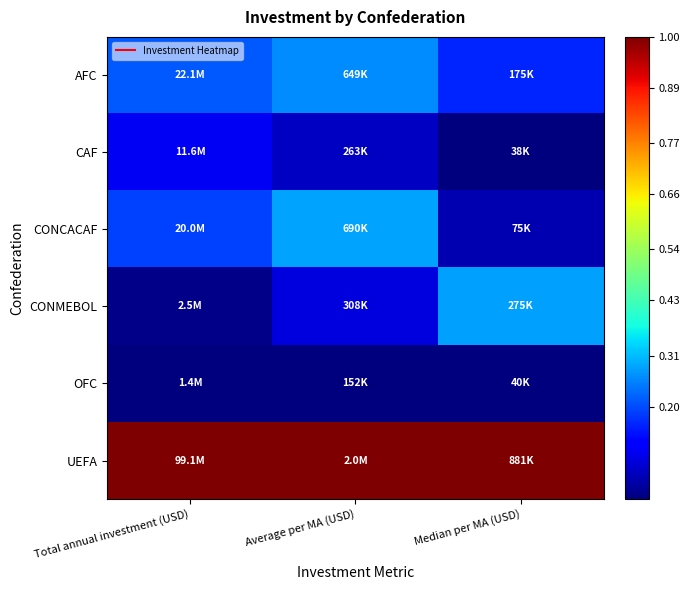

What is the total value across all series at Median per MA (USD)?

1.5